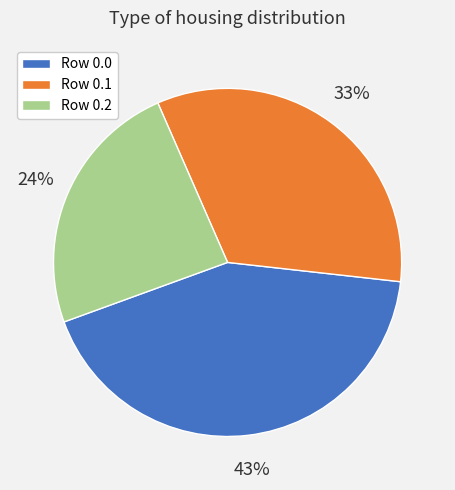

Is Row 0.2 the majority of the pie?

No